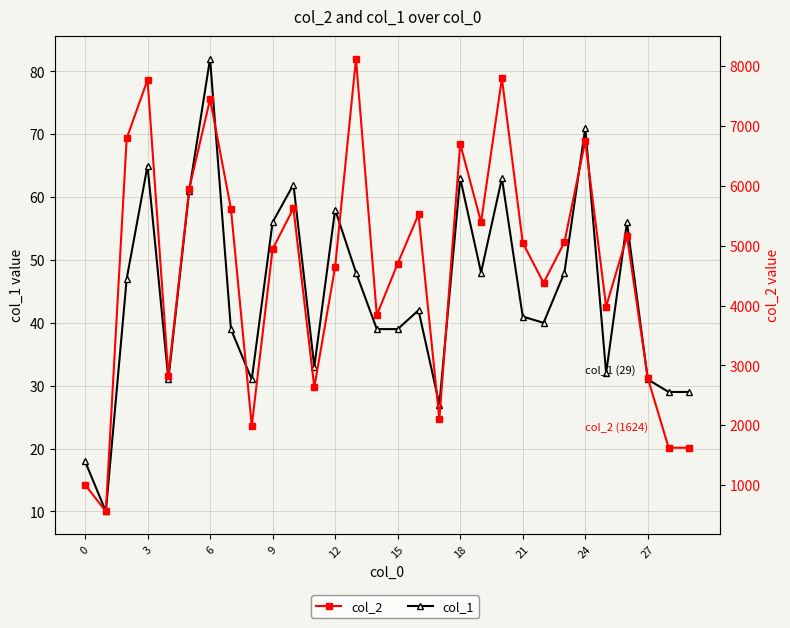

How many interior local valleys does the col_1 series have?

8